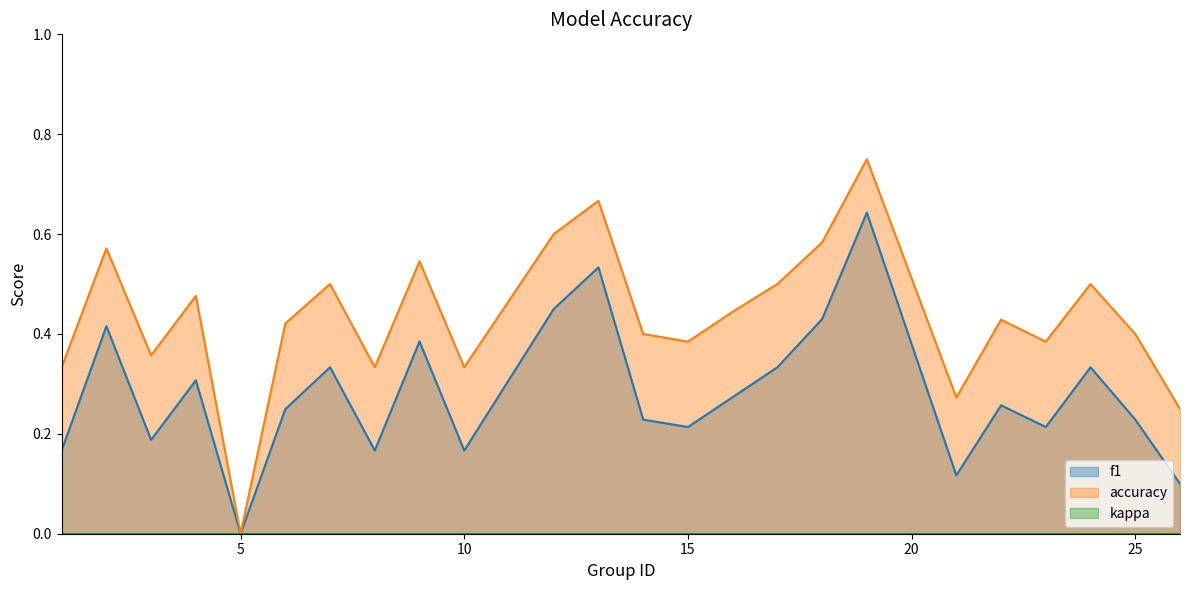

Which series has the largest total across all categories?

accuracy